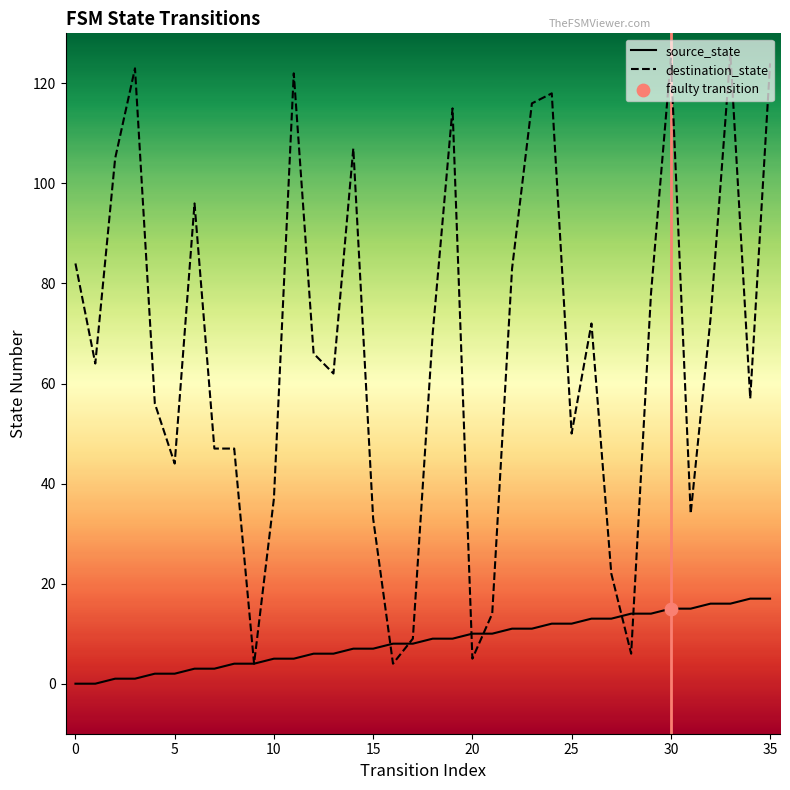

List the series in order of their peak value, highest first.

destination_state, source_state